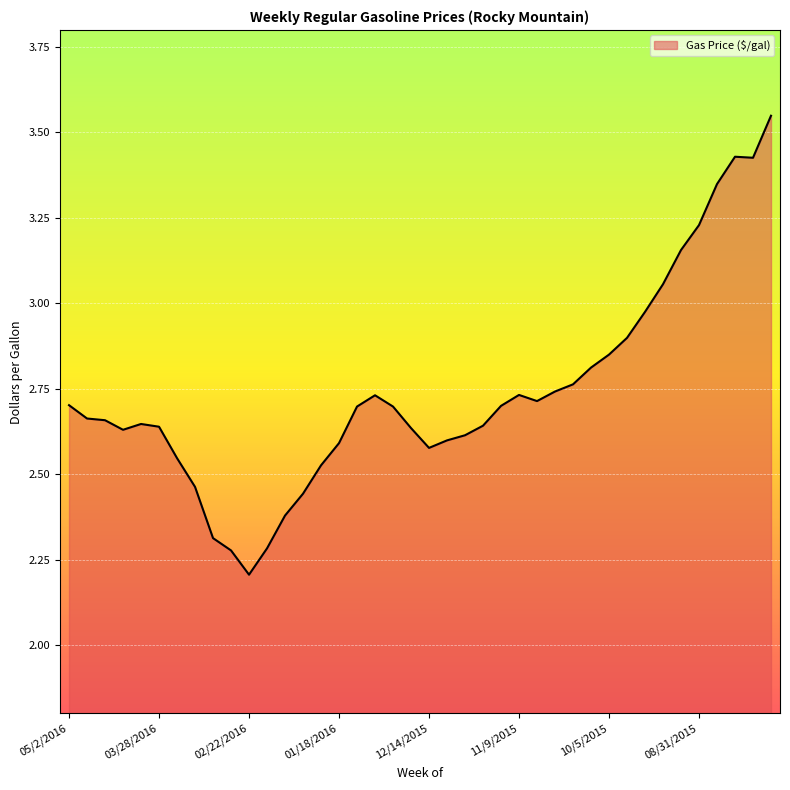

How many series are shown in this chart?

1